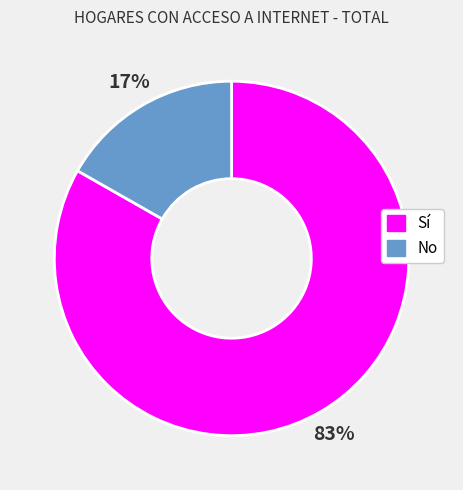

Which category has the biggest portion of the pie?

Sí